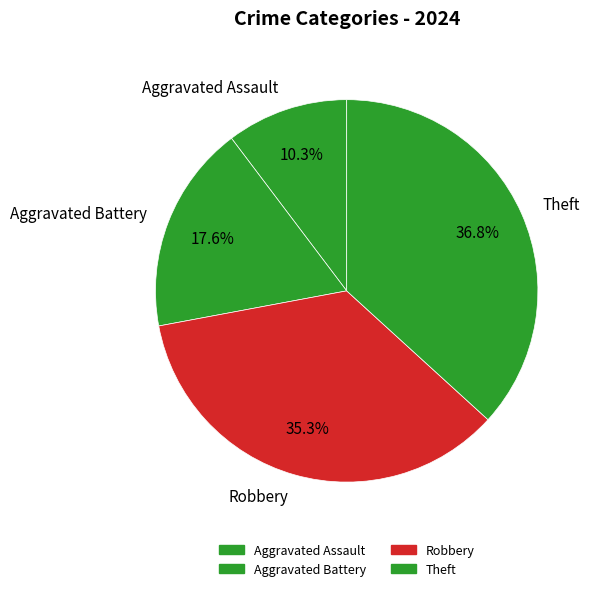

What percentage is the Aggravated Battery slice, to the nearest percent?

18%